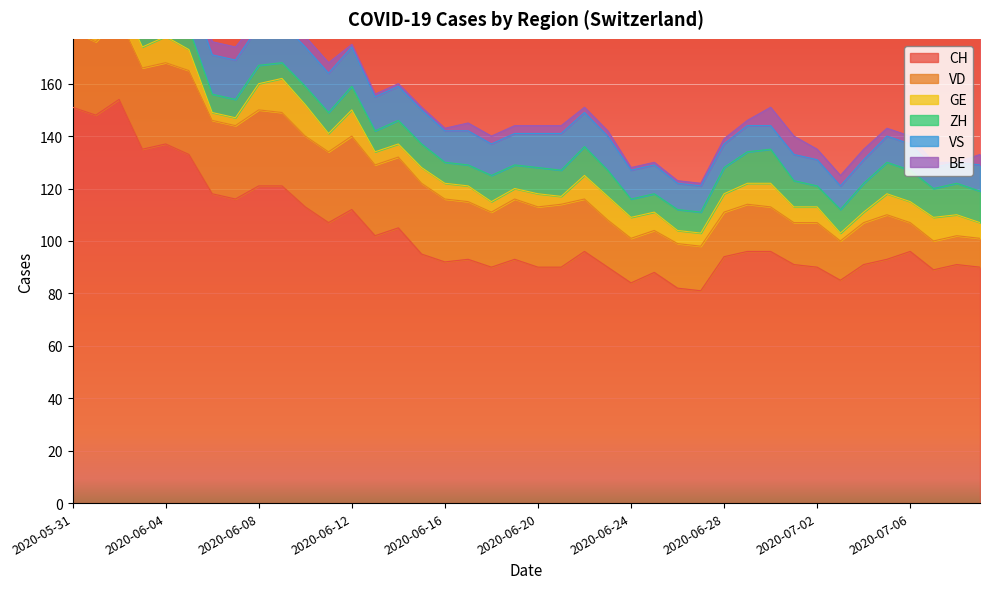

Does the chart display data point markers on the line(s)?

No